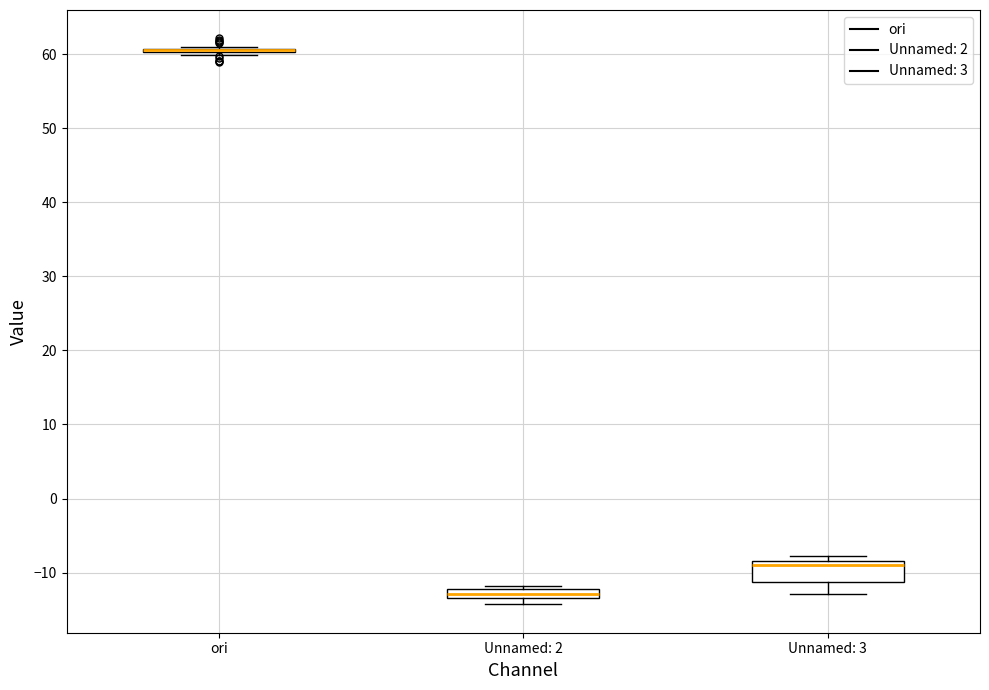

Which box is the tallest, from its lower edge to its upper edge?

Unnamed: 3